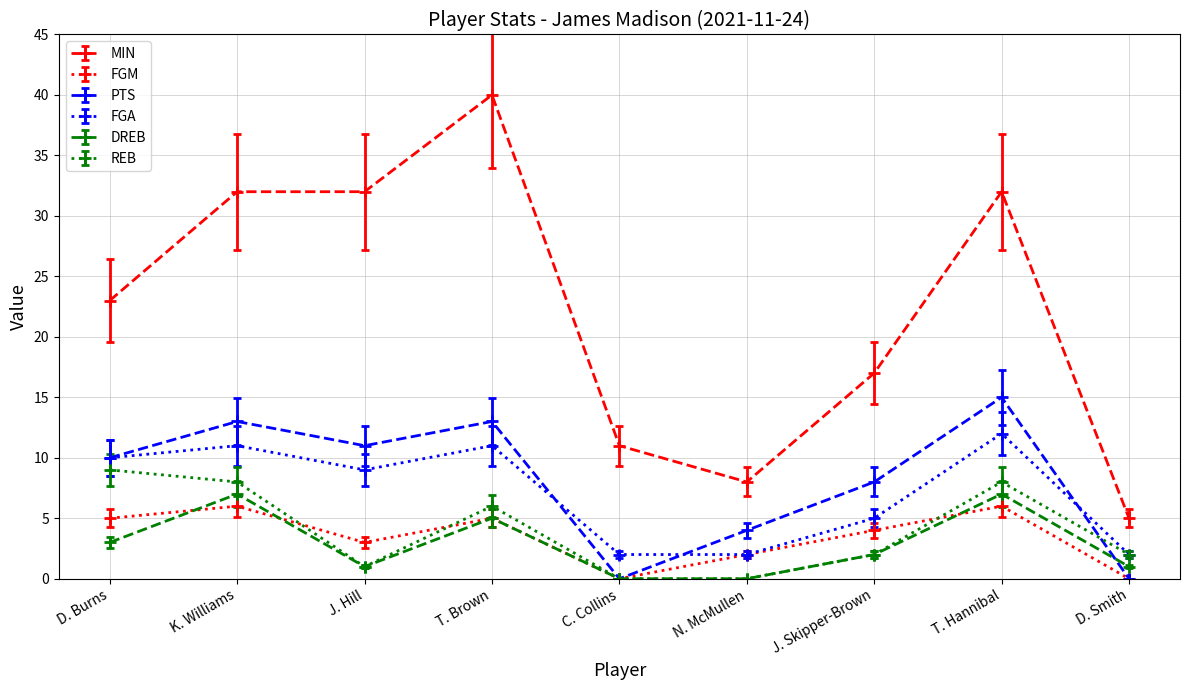

True or false: DREB has more than 1 interior local peaks.

True